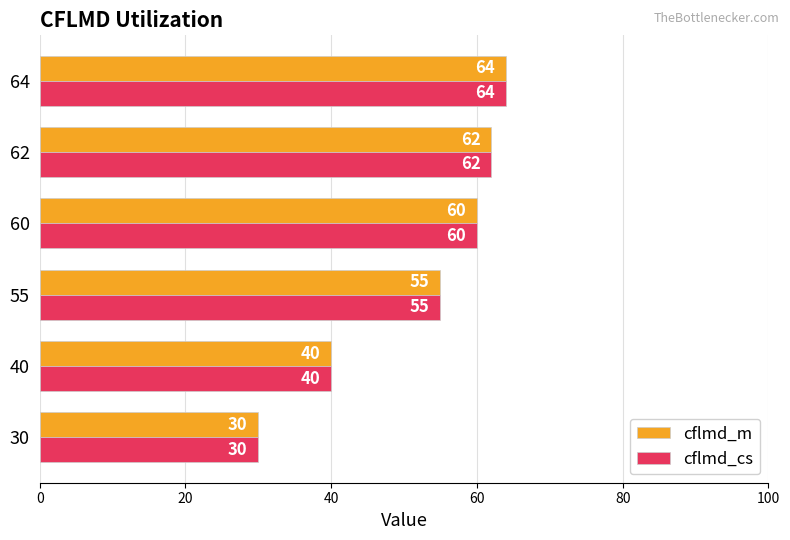

List the labels in order of cflmd_m value, smallest first.

30, 40, 55, 60, 62, 64